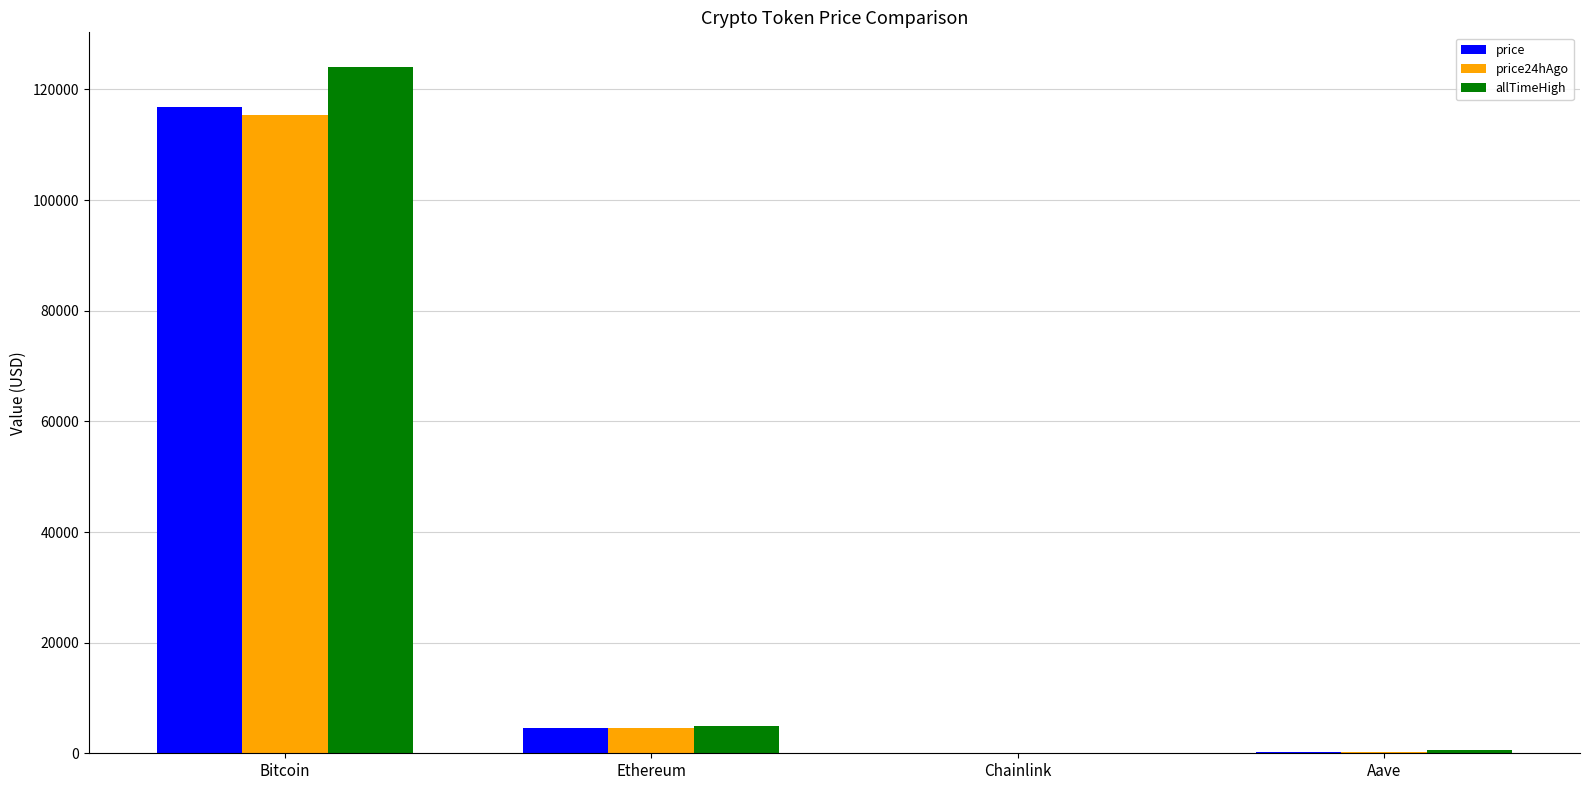

How many groups of bars are there?

4